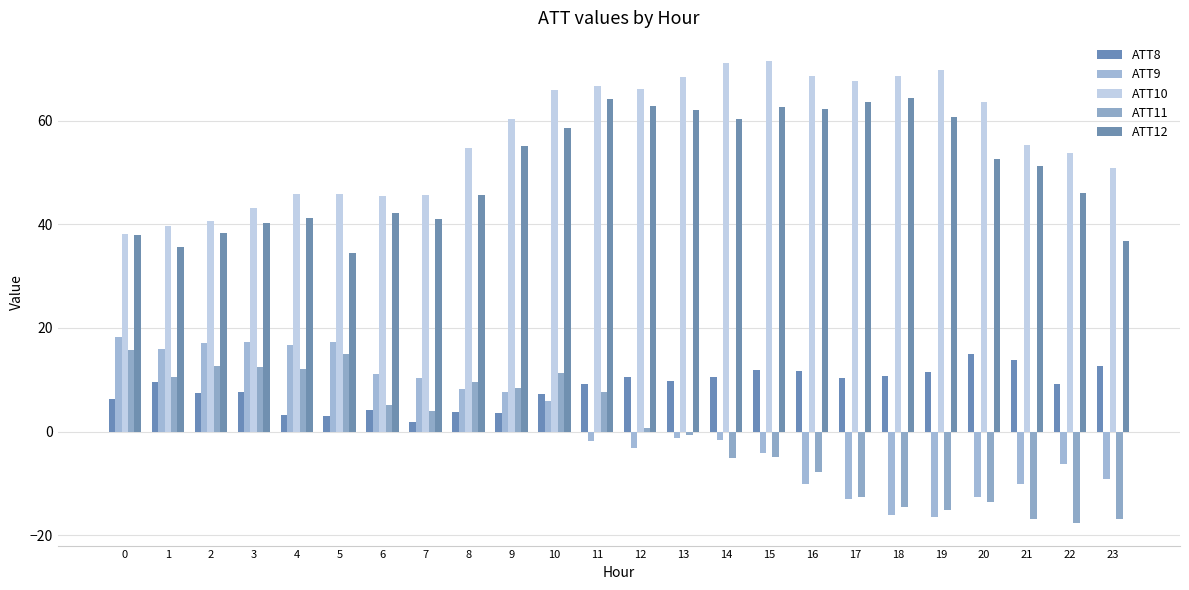

How many values in the ATT10 series exceed 60?

12